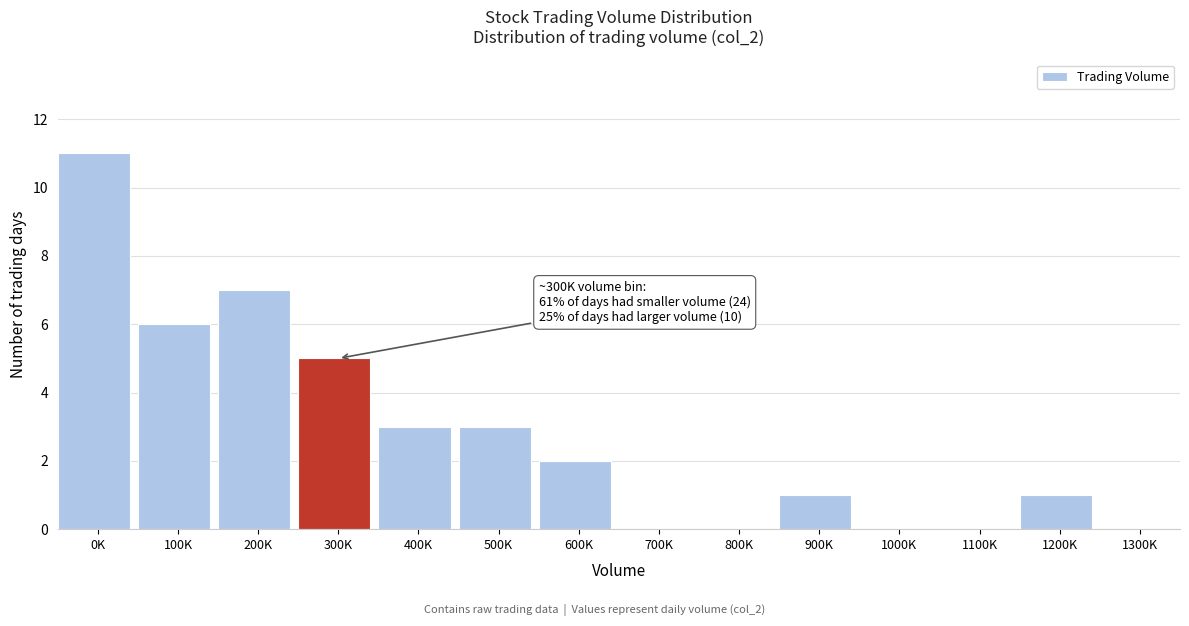

Reading right to left, what are all the values shown in this chart?

1300K=0	1200K=1	1100K=0	1000K=0	900K=1	800K=0	700K=0	600K=2	500K=3	400K=3	300K=5	200K=7	100K=6	0K=11